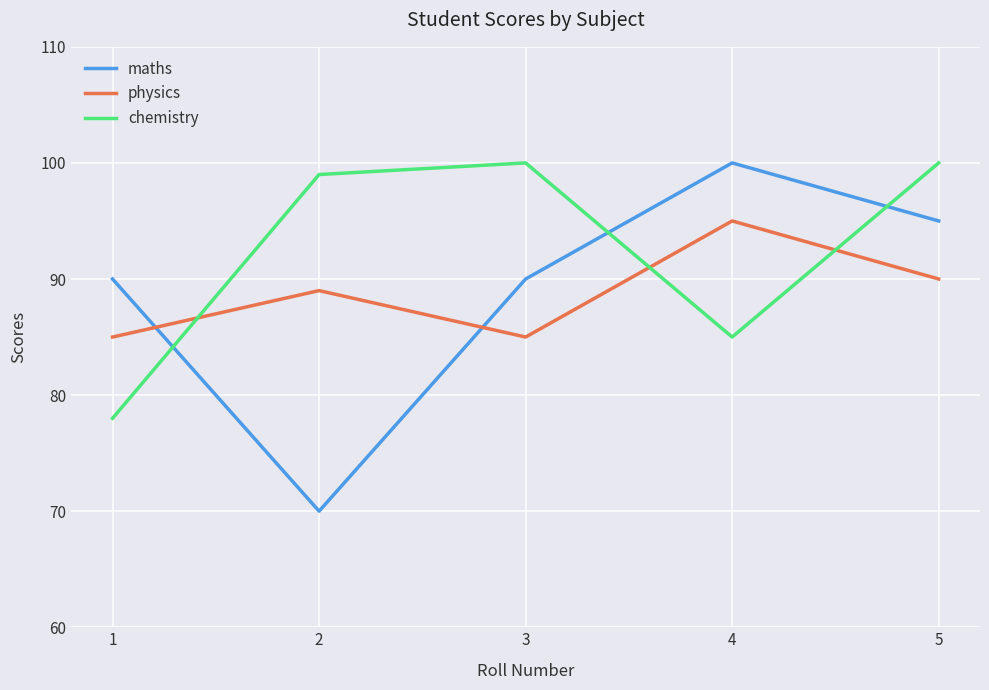

After their last crossing, which series has the higher values: chemistry or maths?

chemistry